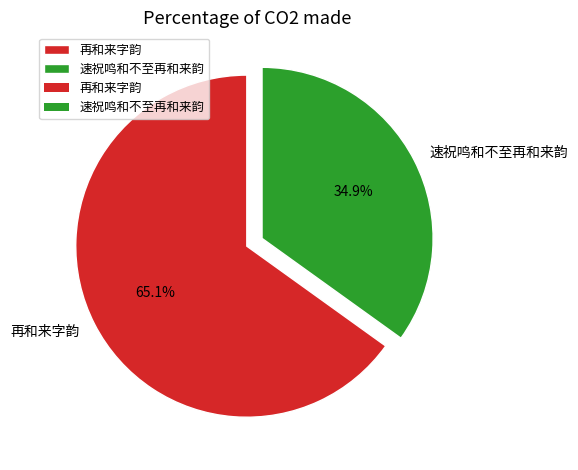

Which has a higher value, 再和来字韵 or 速祝鸣和不至再和来韵?

再和来字韵